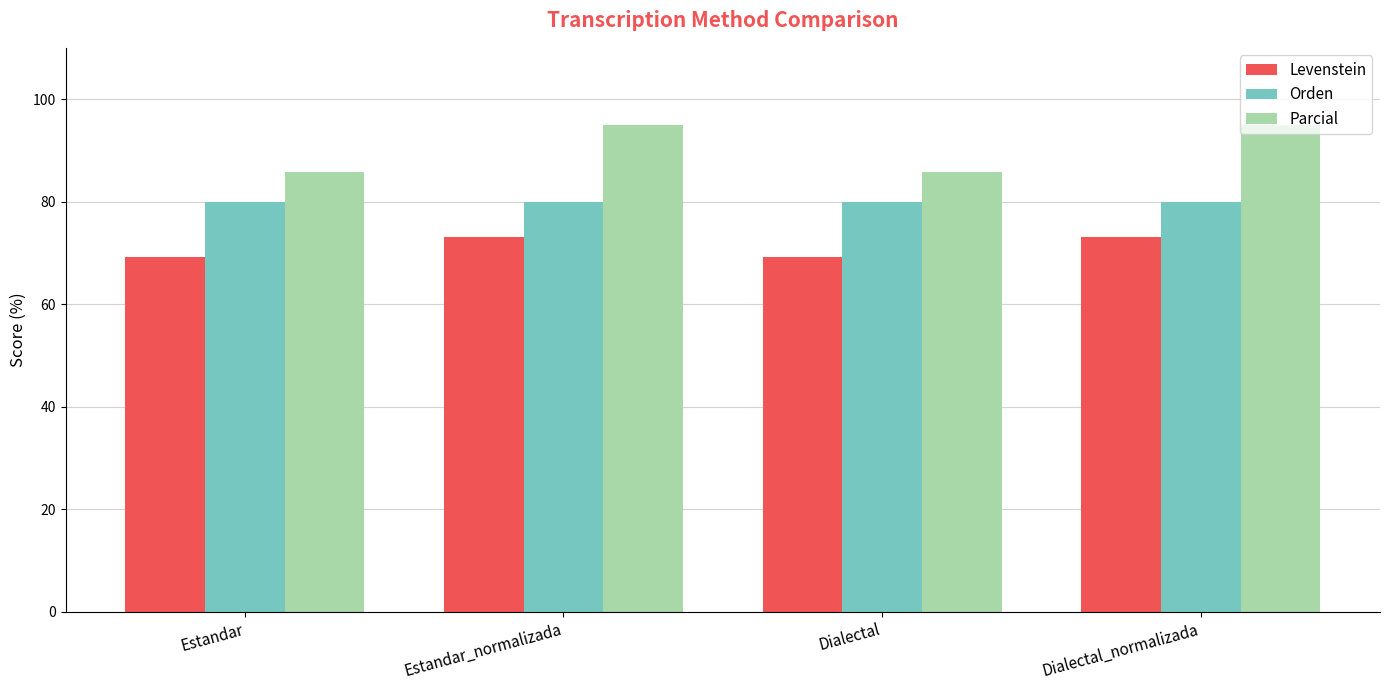

What is the lowest value of the Levenstein series?

69.2